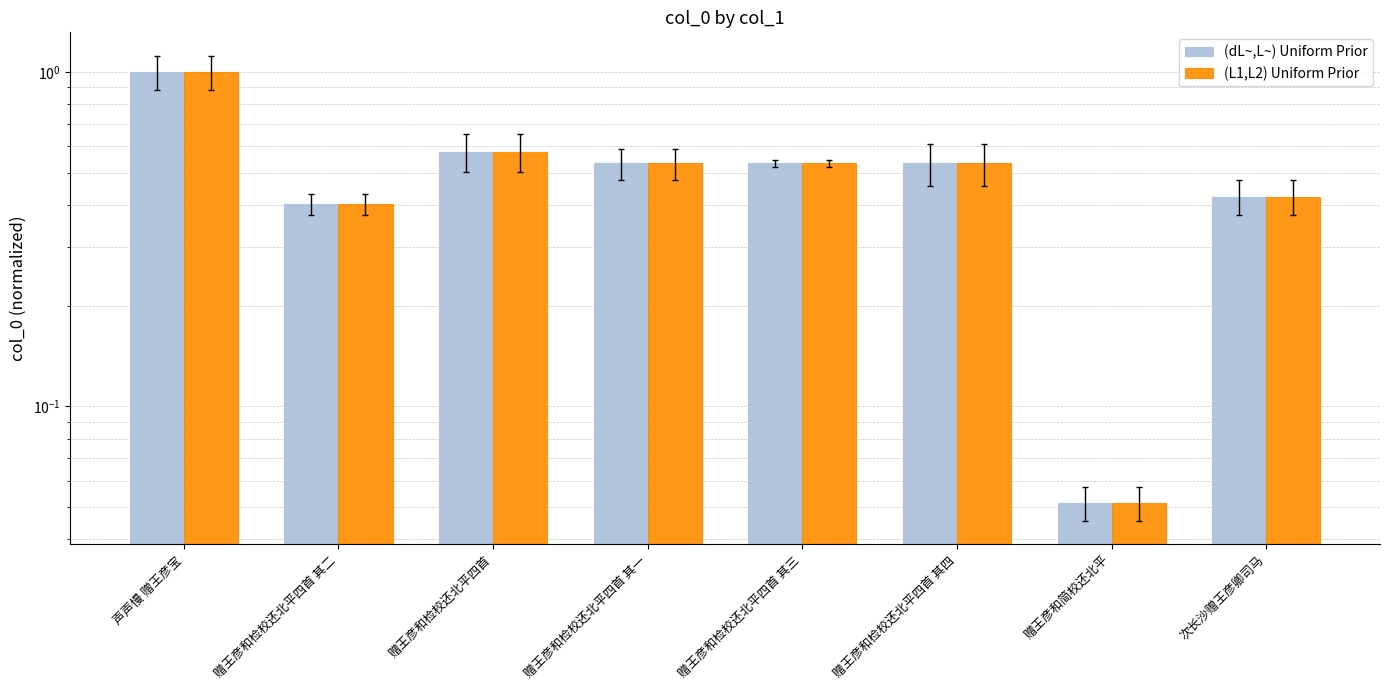

The (L1,L2) Uniform Prior series shows 0.5 at 赠王彦和检校还北平四首 其二. True or false?

False